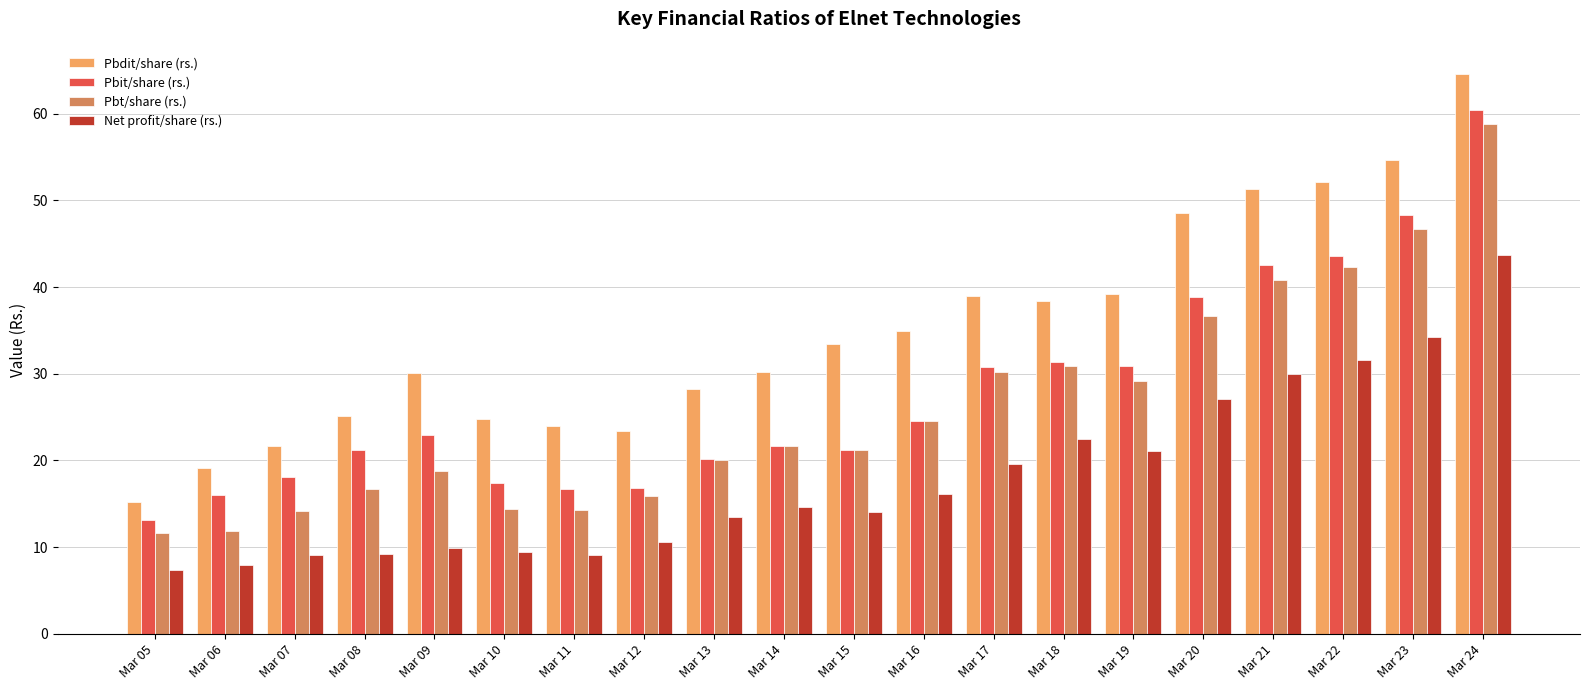

Read the Pbt/share (rs.) value at Mar 16.

24.5